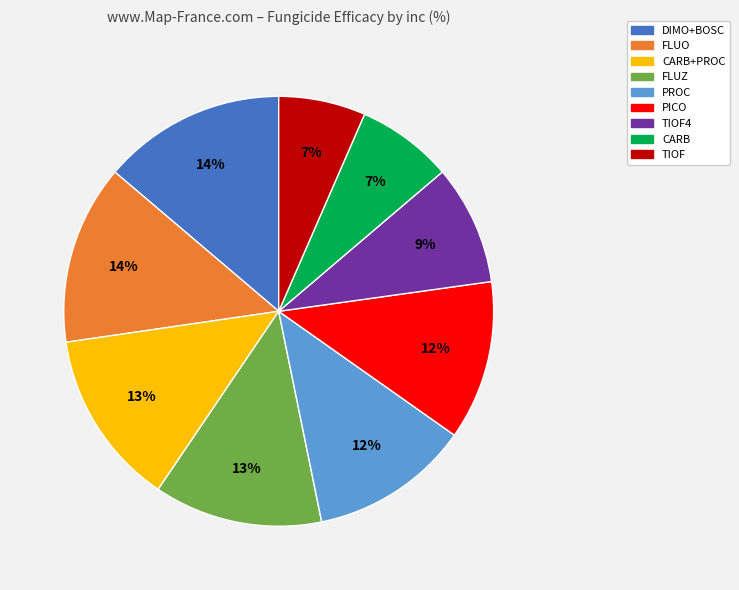

Is there a majority slice in this chart?

No